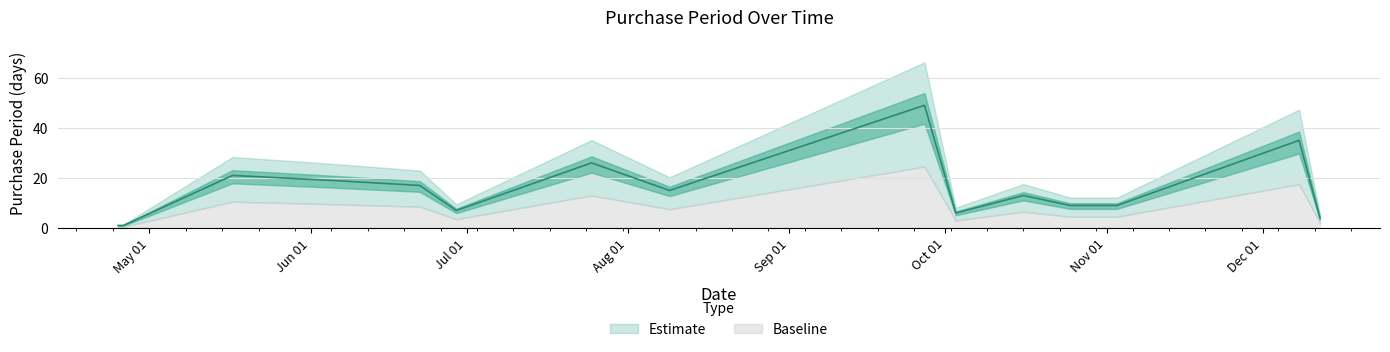

How many interior local valleys (lower than both neighbors) does the data have?

3